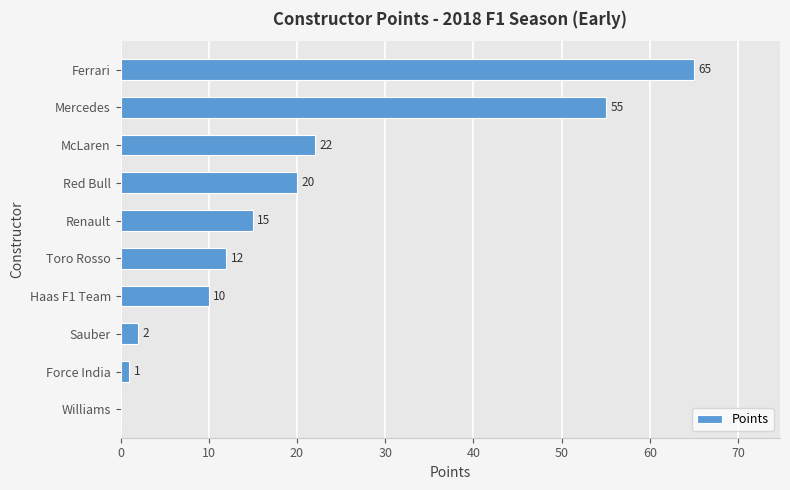

What is the sum of the values at Renault and Force India?

16